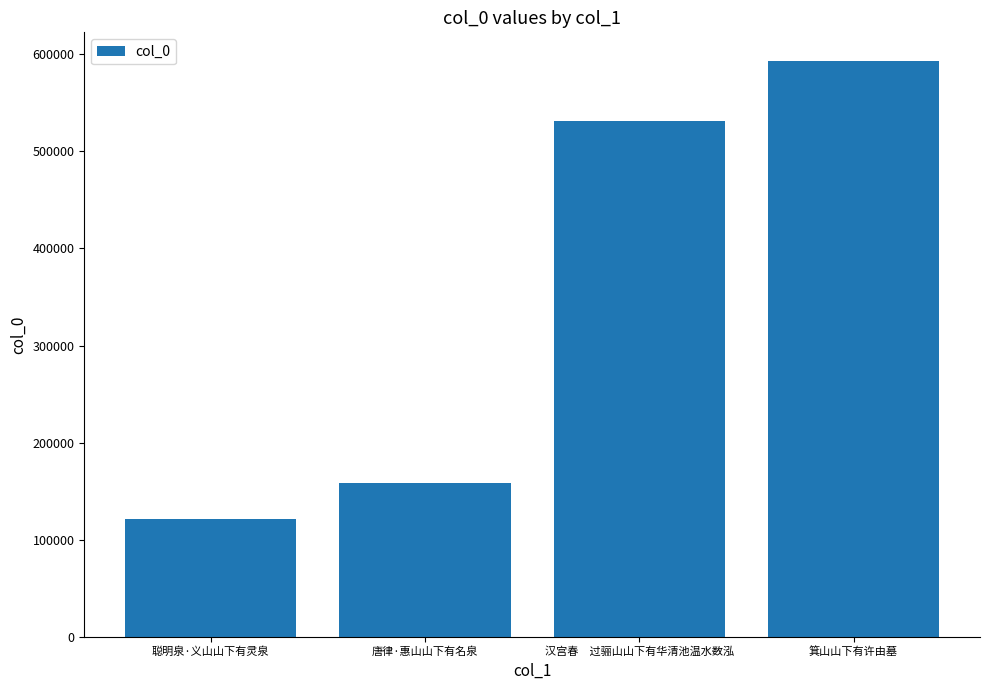

What is the value of the 4th bar from the left?

592752